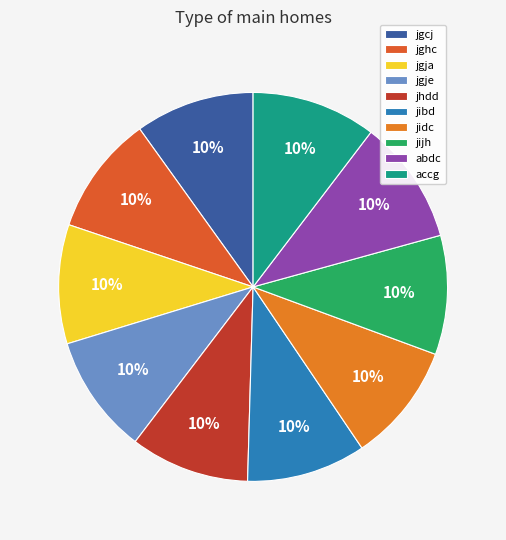

What is the smallest slice in the pie chart?

jgcj